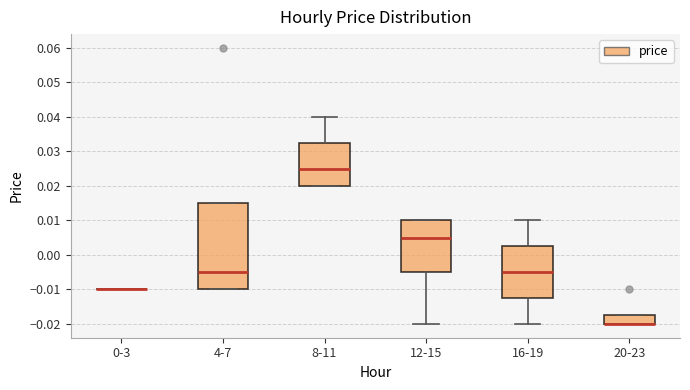

Where does the upper whisker of the box for 16-19 end on the y-axis? The values are not printed on the chart, so give them approximately, as read against the axis.

0.010